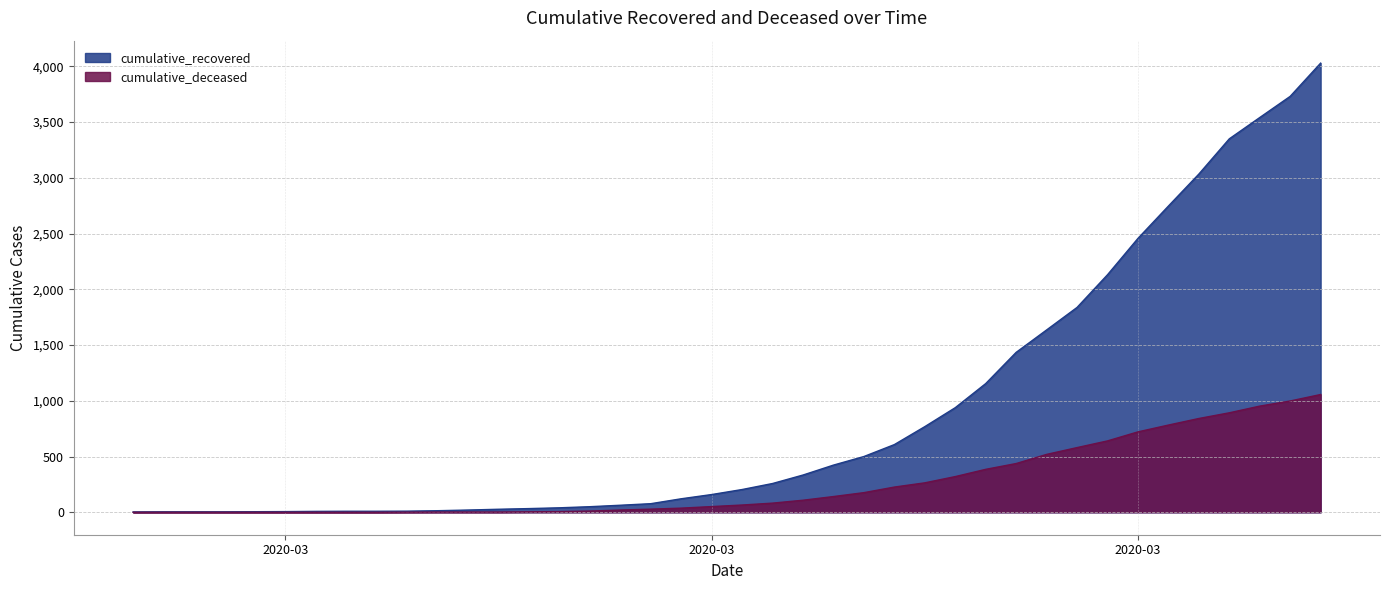

What are all the series names shown in the legend?

cumulative_recovered, cumulative_deceased